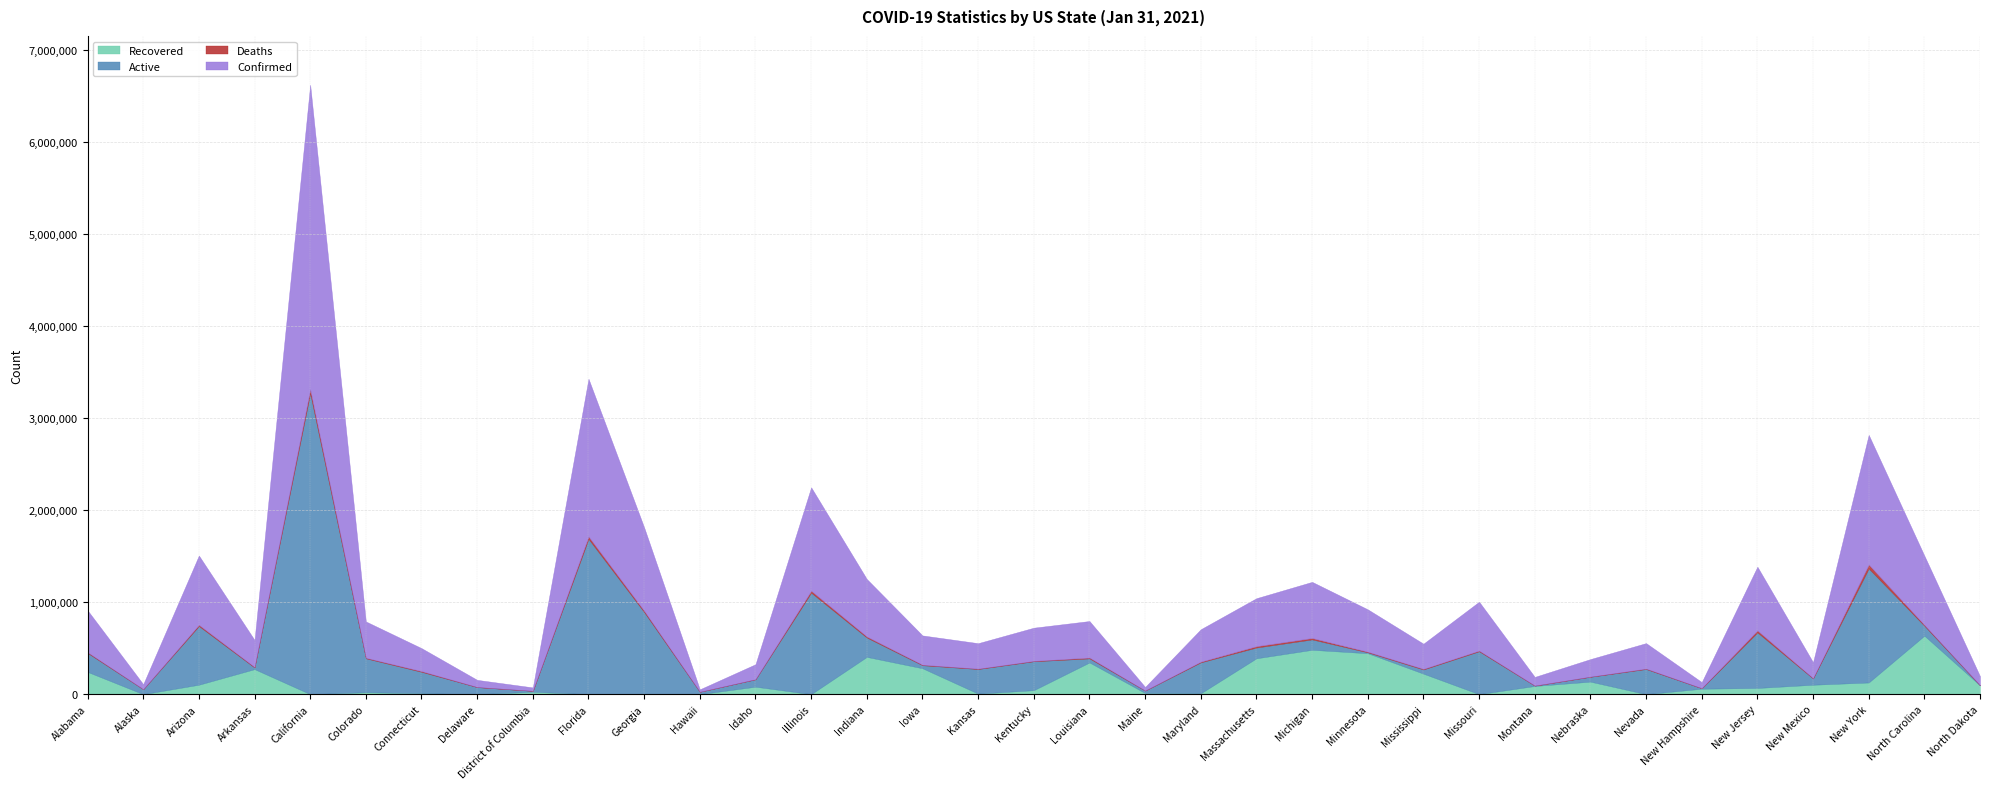

What is the value of the Confirmed point at the 26th from the left?

531550